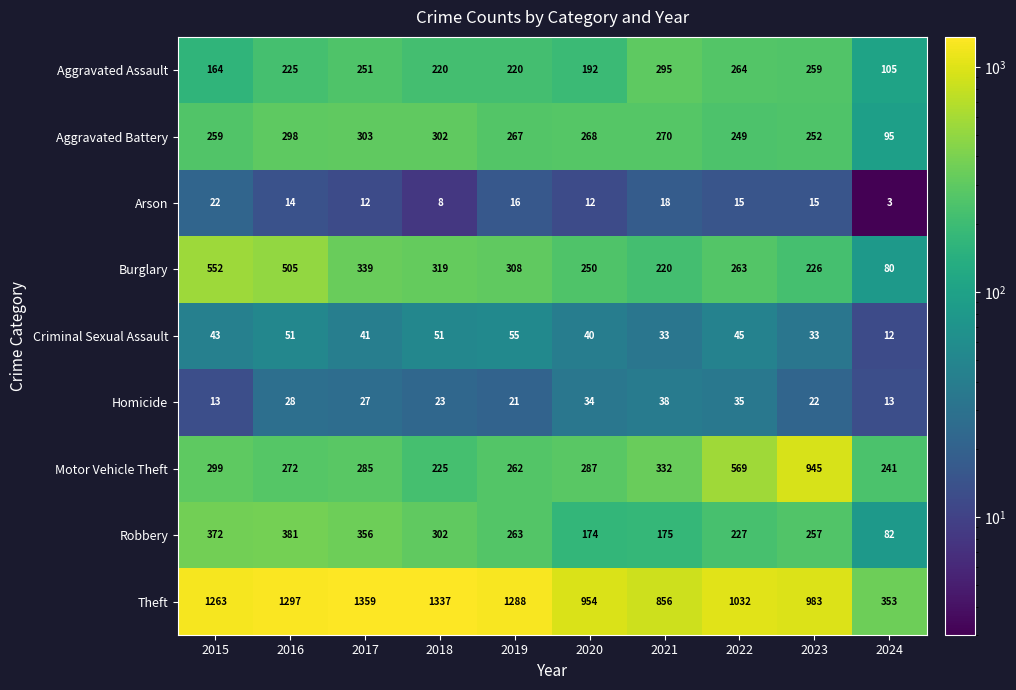

At which category is the sum across all series the highest?

2016